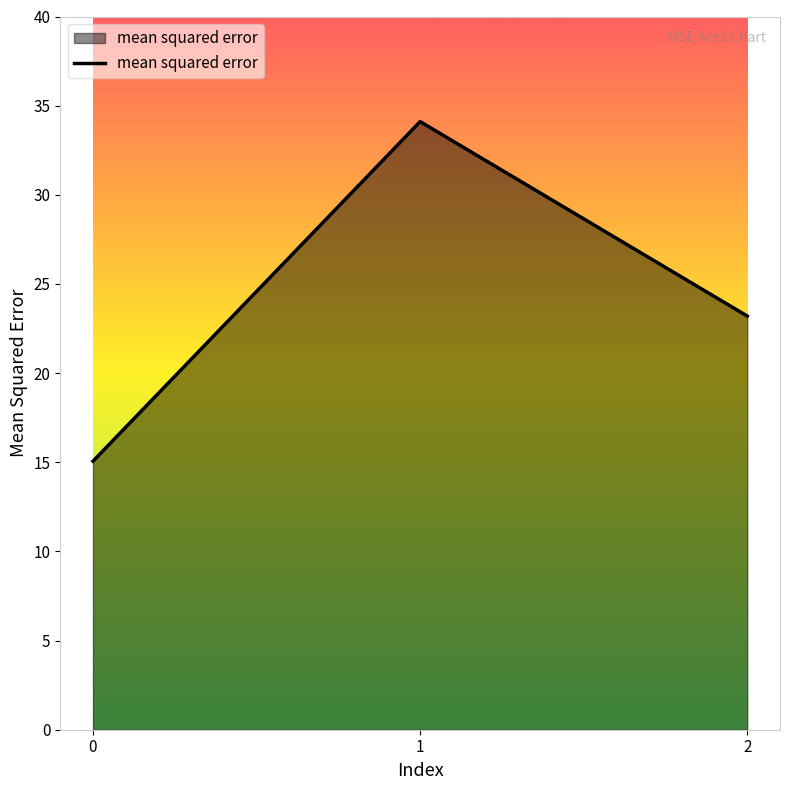

List the labels in order of value, smallest first.

0, 2, 1